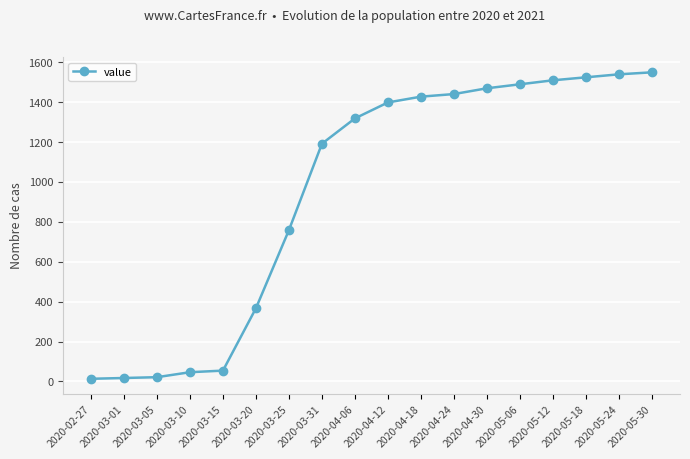

The value at 2020-03-31 is 1192. True or false?

True